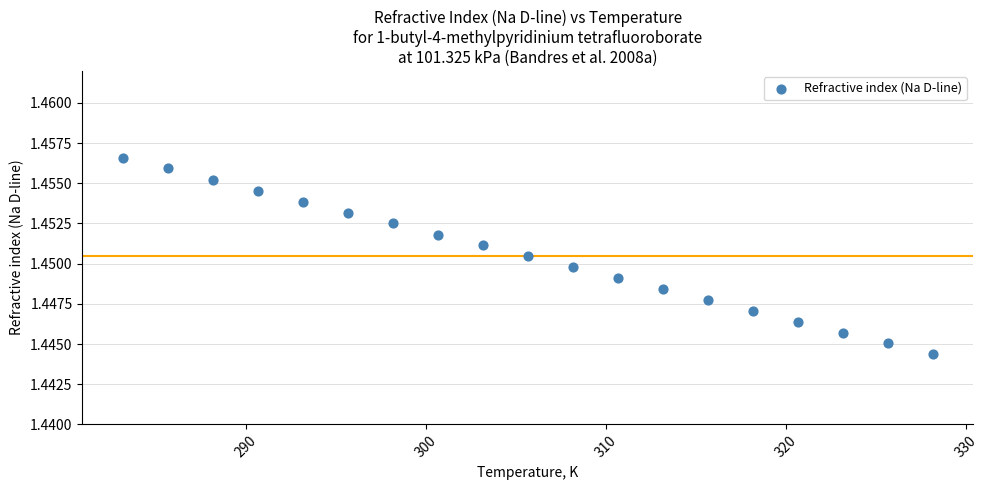

What is the range of X values (max minus min)?

45.0